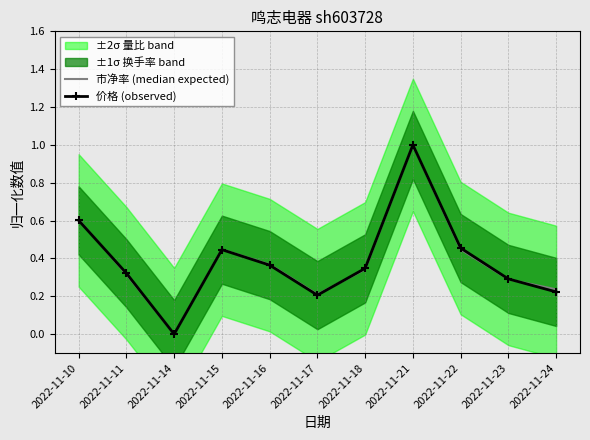

Is the value of 市净率 (median expected) at 2022-11-11 greater than the value of 价格 (observed) at 2022-11-11?

No